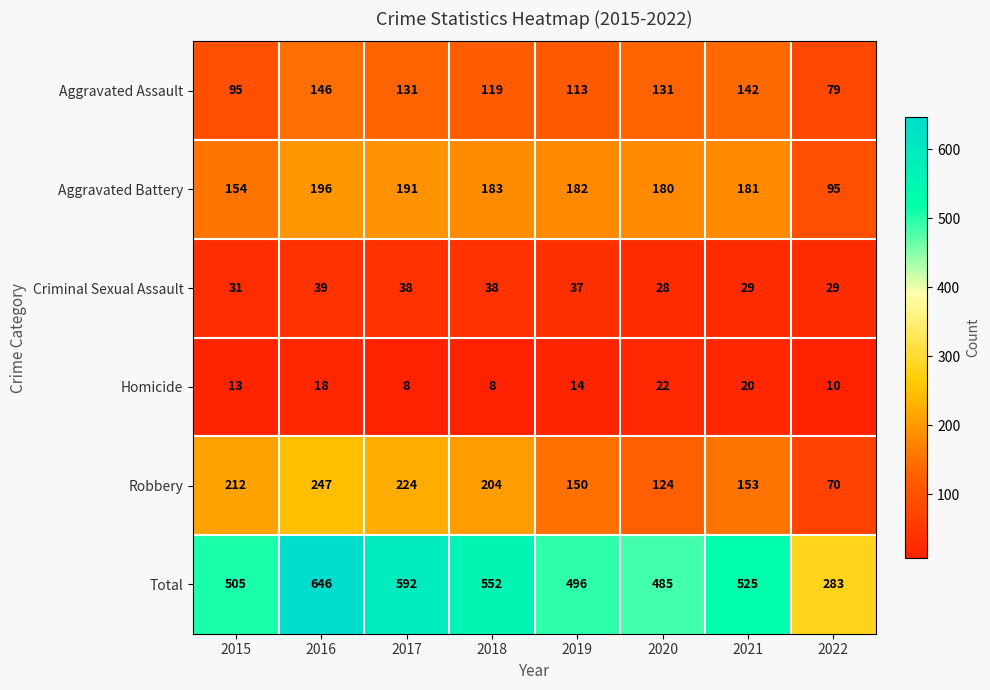

Rank the series at 2020 from highest to lowest value.

Total, Aggravated Battery, Aggravated Assault, Robbery, Criminal Sexual Assault, Homicide